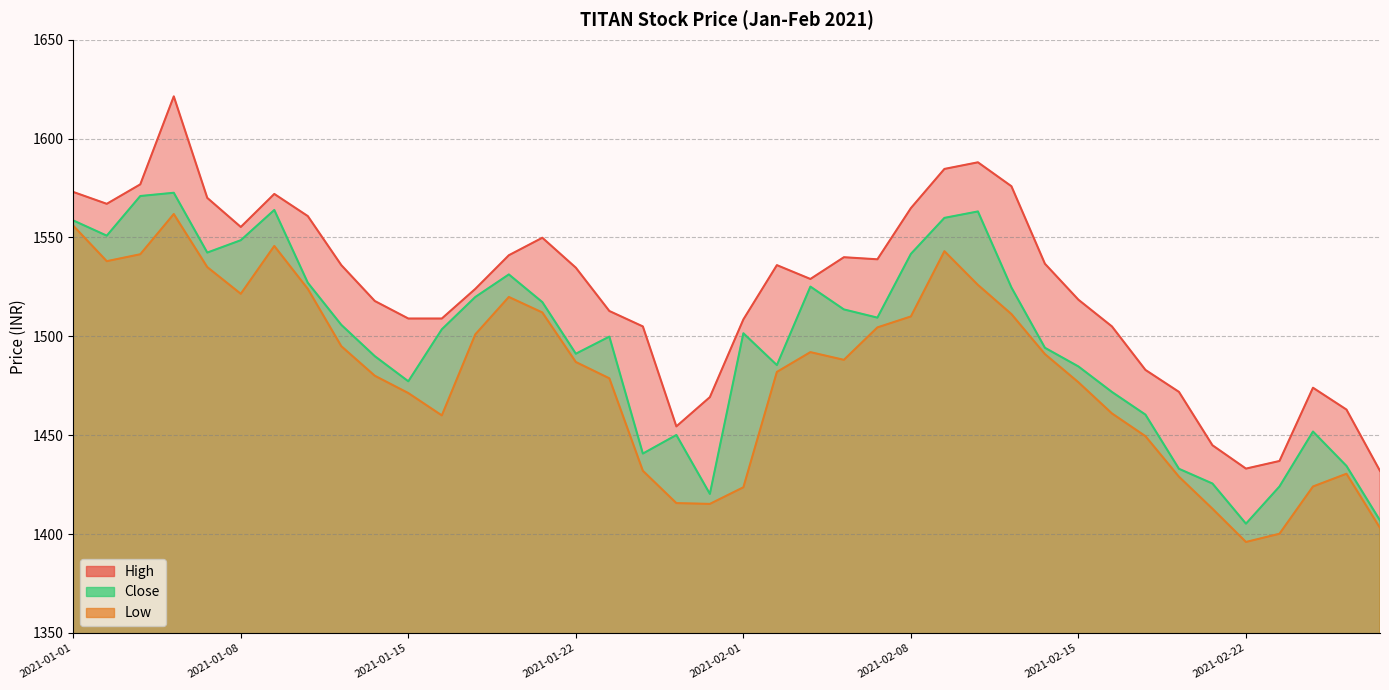

Which has a higher value, 2021-02-19 or 2021-01-27?

2021-01-27